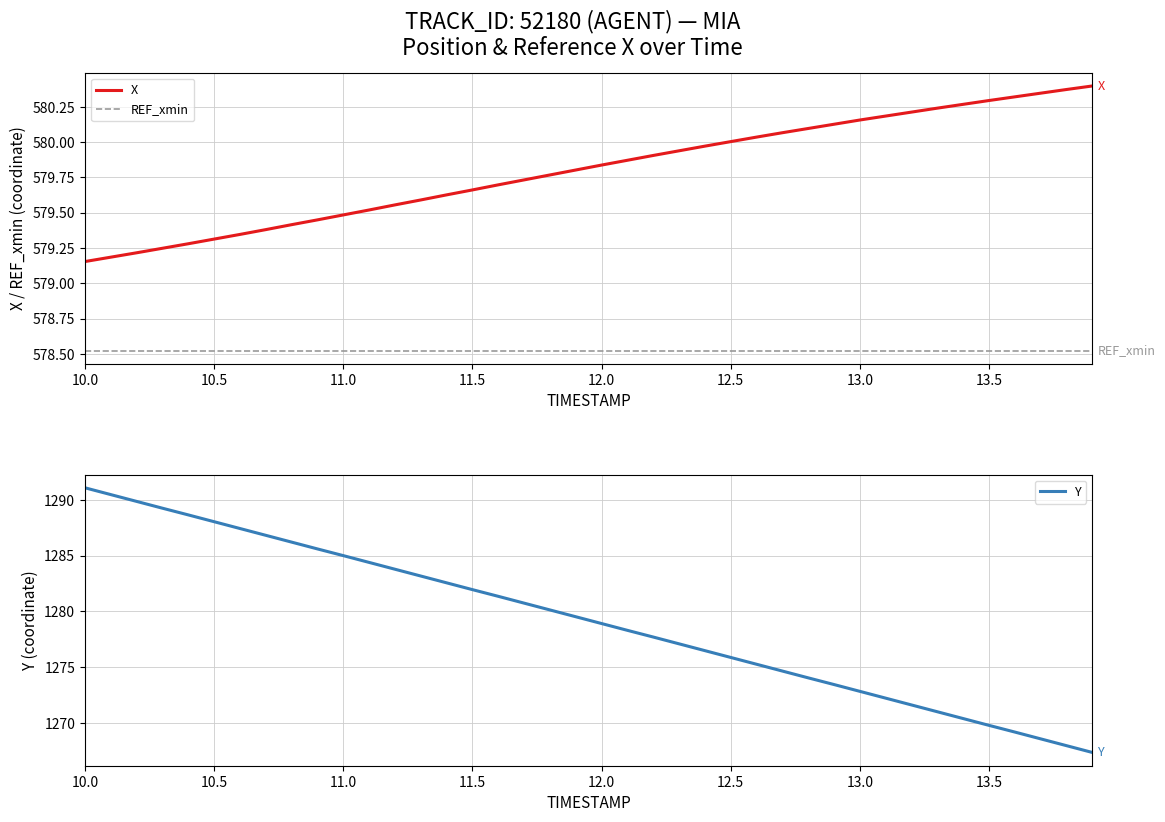

What are all the series names shown in the legend?

X, REF_xmin, Y